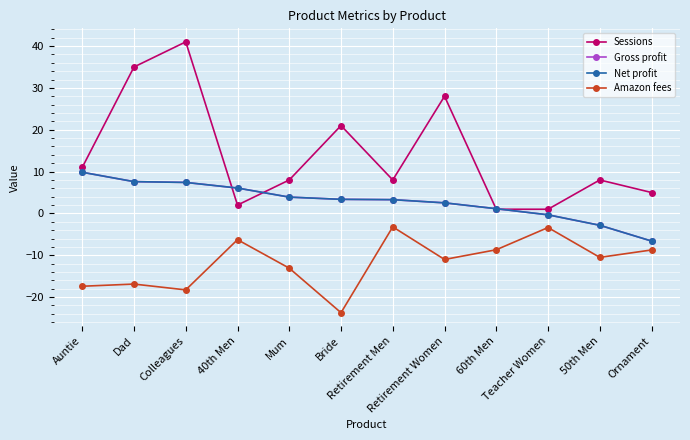

Reading left to right, extract all data points from this chart.

Sessions: Auntie=11.0	Dad=35.0	Colleagues=41.0	40th Men=2.0	Mum=8.0	Bride=21.0	Retirement Men=8.0	Retirement Women=28.0	60th Men=1.0	Teacher Women=1.0	50th Men=8.0	Ornament=5.0
Gross profit: Auntie=9.8	Dad=7.6	Colleagues=7.4	40th Men=6.1	Mum=3.9	Bride=3.4	Retirement Men=3.3	Retirement Women=2.5	60th Men=1.1	Teacher Women=-0.3	50th Men=-2.8	Ornament=-6.6
Net profit: Auntie=9.8	Dad=7.6	Colleagues=7.4	40th Men=6.1	Mum=3.9	Bride=3.4	Retirement Men=3.3	Retirement Women=2.5	60th Men=1.1	Teacher Women=-0.3	50th Men=-2.8	Ornament=-6.6
Amazon fees: Auntie=-17.4	Dad=-16.9	Colleagues=-18.3	40th Men=-6.3	Mum=-13.1	Bride=-23.7	Retirement Men=-3.2	Retirement Women=-11.0	60th Men=-8.7	Teacher Women=-3.4	50th Men=-10.5	Ornament=-8.7